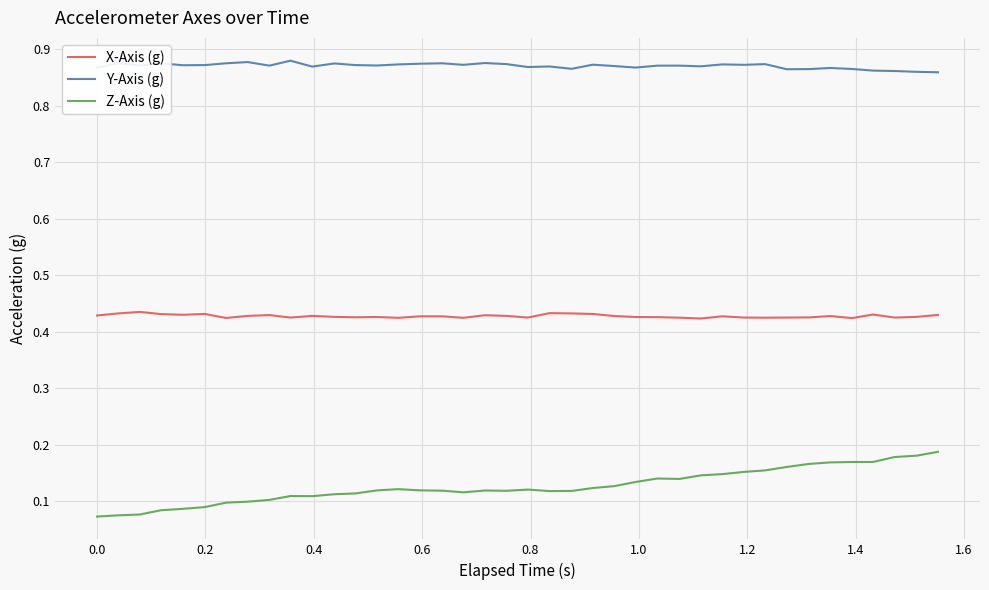

Which series has the largest total across all categories?

Y-Axis (g)